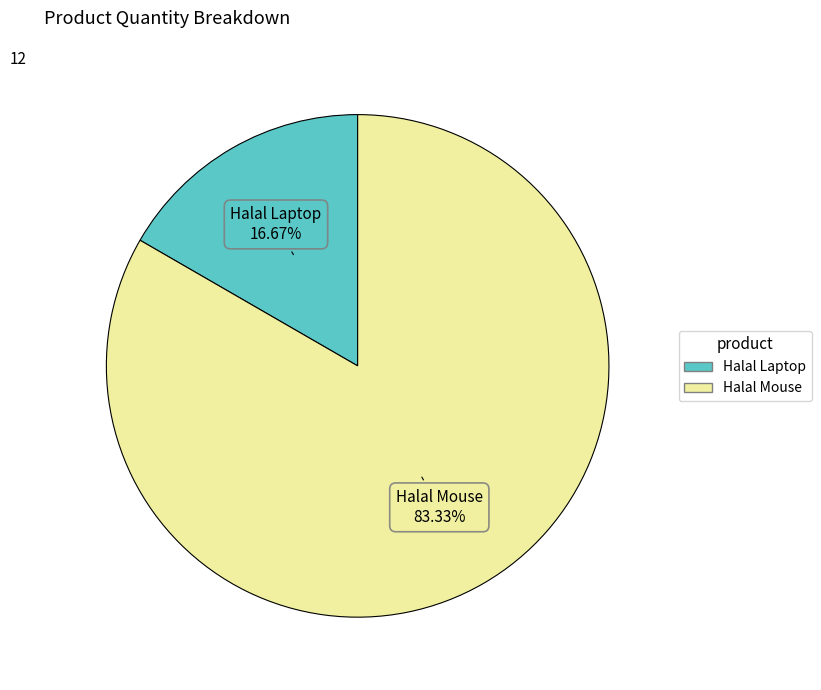

Does Halal Laptop represent more than half of the total?

No